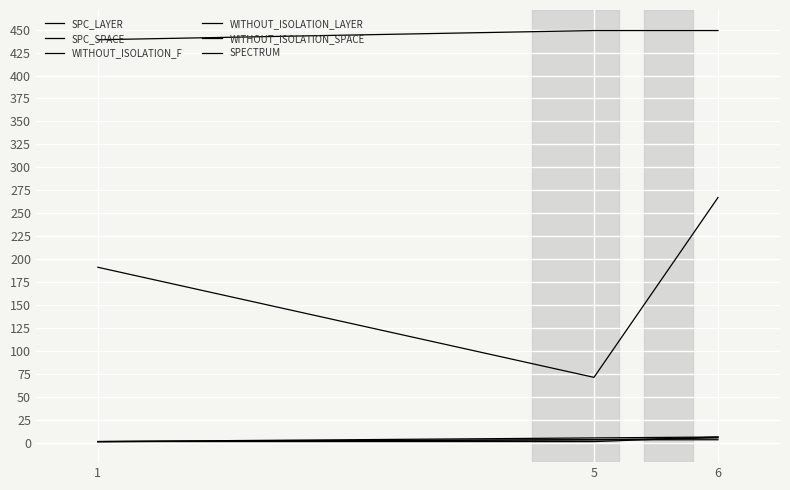

How many series are shown in this chart?

6